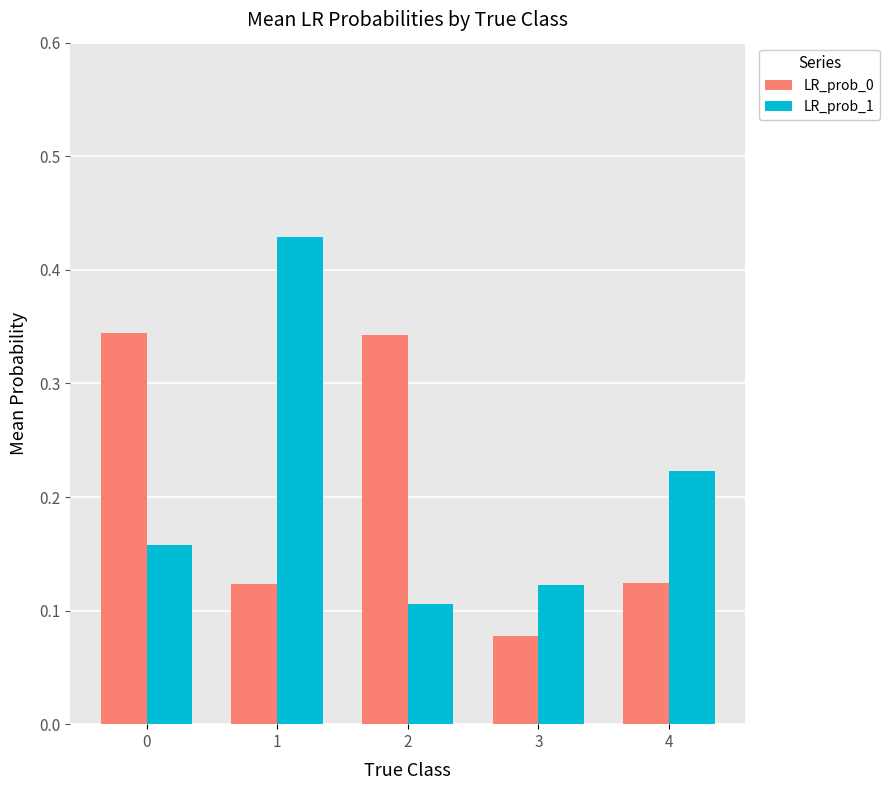

Which category has the lowest value across all series?

3